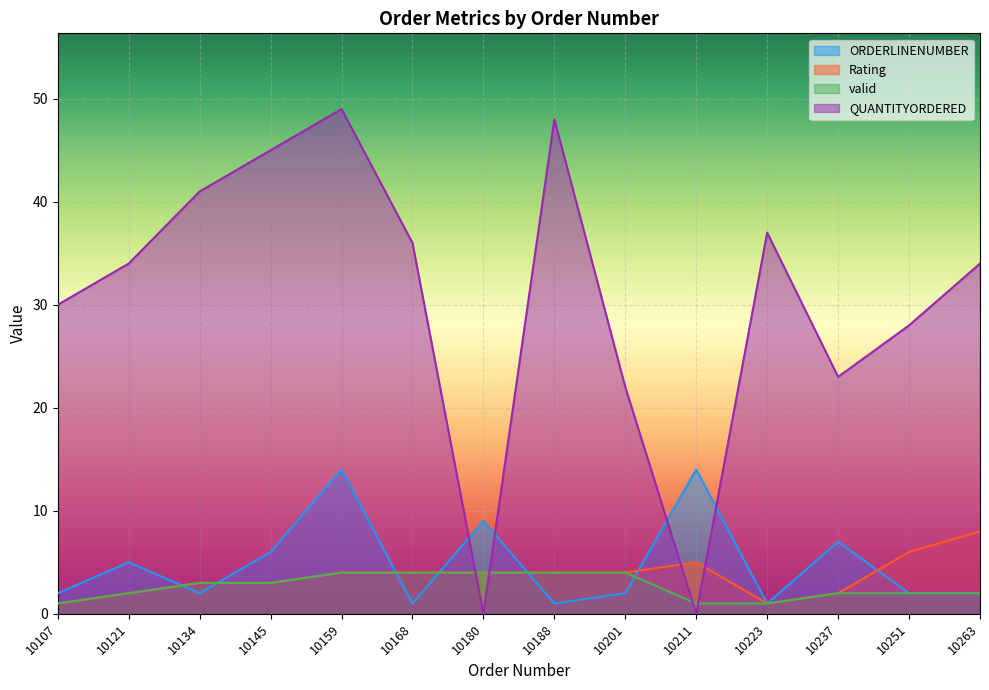

Count the number of data series in this chart.

4